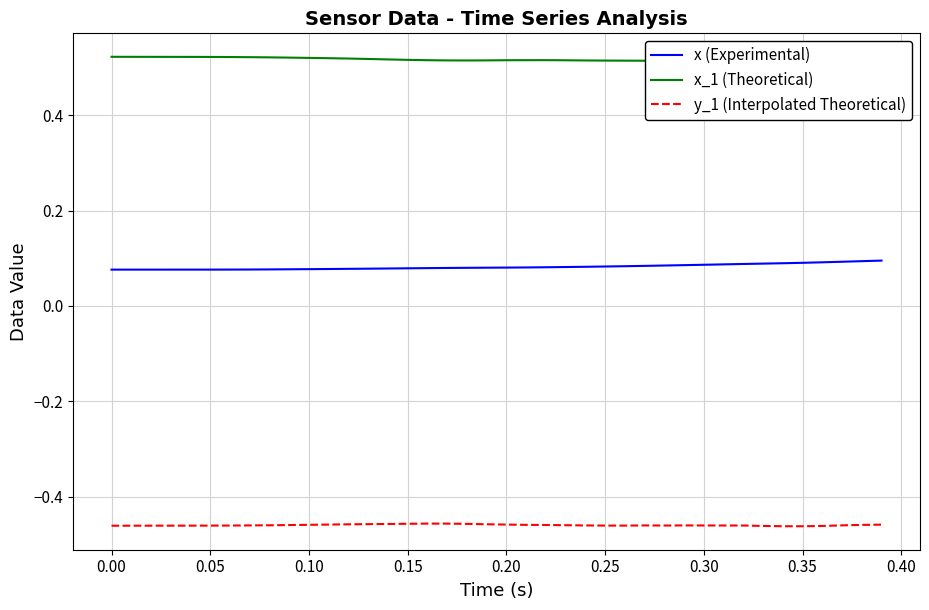

Does the chart have visible grid lines?

Yes